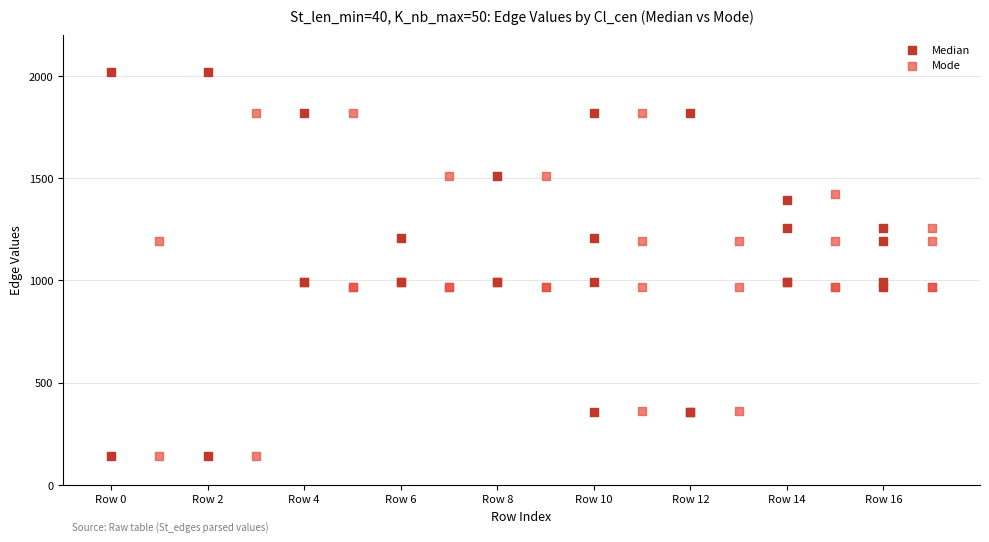

What are all the series names shown in the legend?

Median, Mode